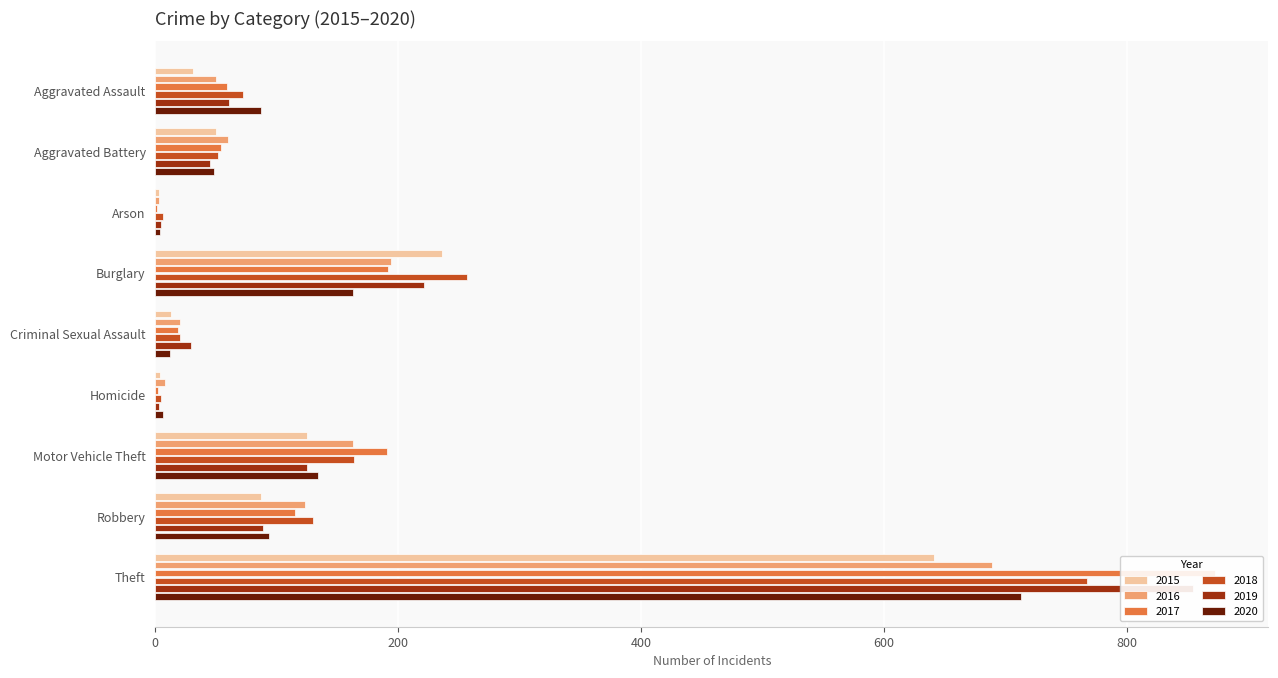

Rank the series by their maximum value, from highest to lowest.

2017, 2019, 2018, 2020, 2016, 2015